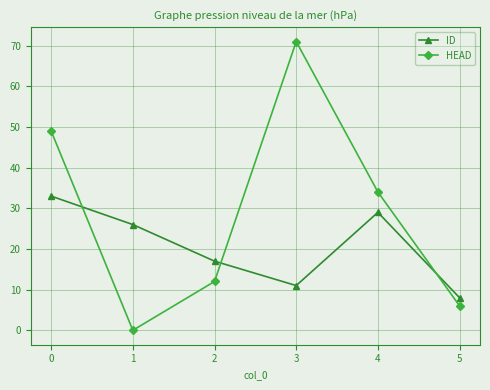

What is the minimum value for ID?

8